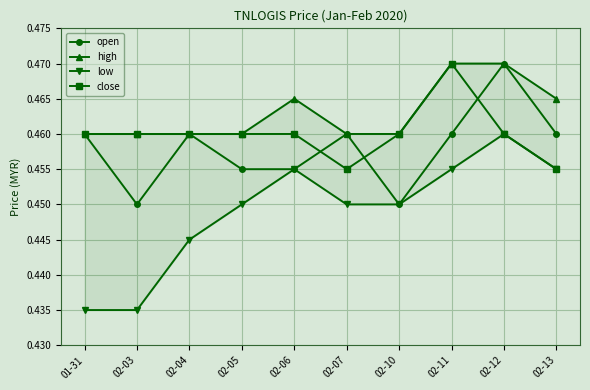

At how many categories does at least one series exceed 0?

10